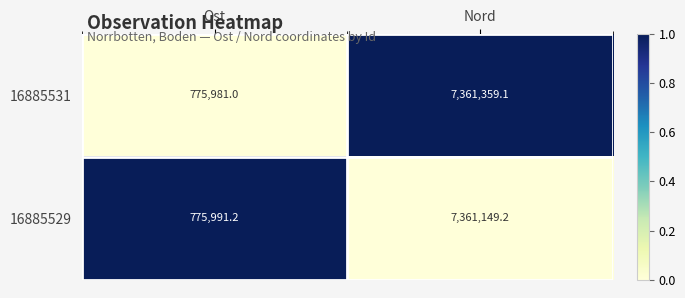

Reading right to left, list all the values displayed in this chart.

16885531: 7361359.1	775981.0
16885529: 7361149.2	775991.2